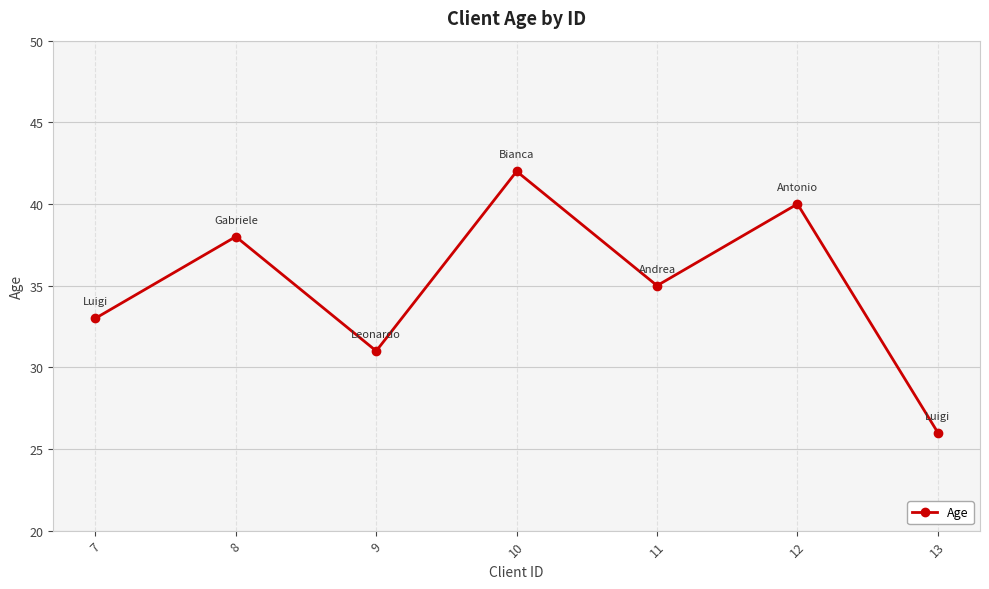

List the labels in order of value, smallest first.

13, 9, 7, 11, 8, 12, 10